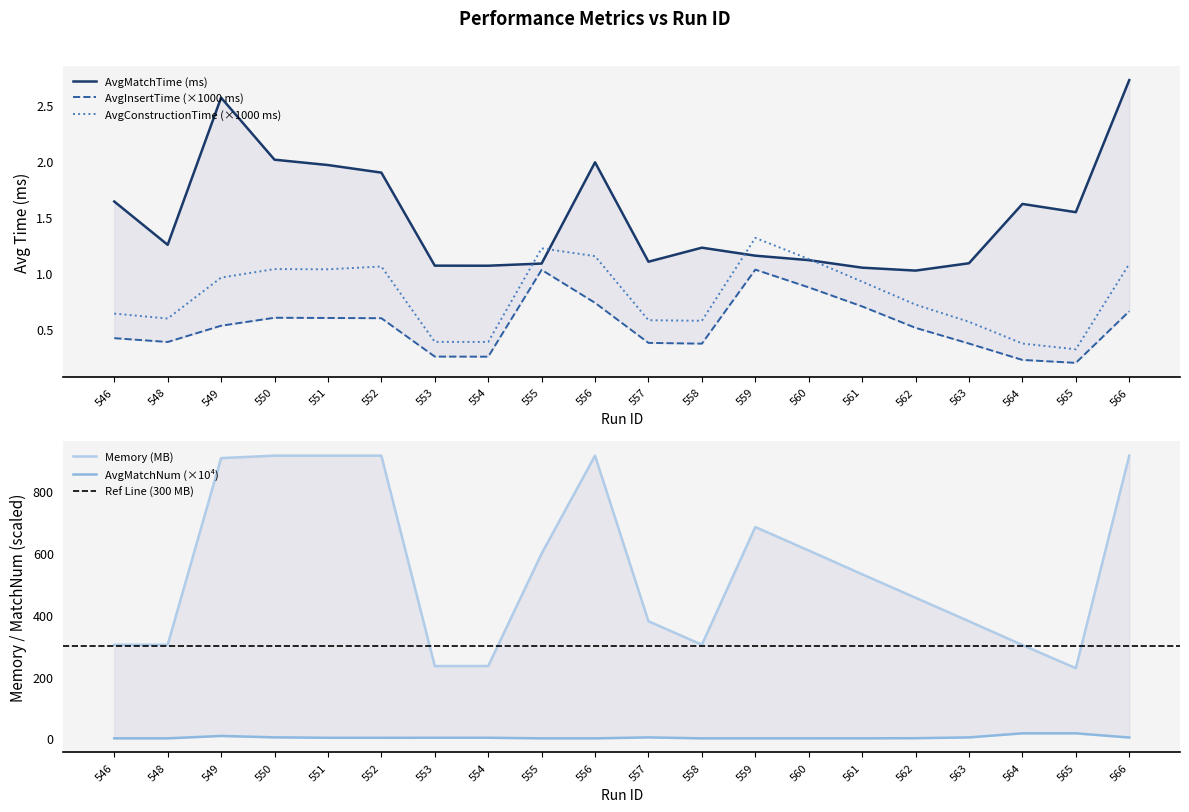

List the series in order of their peak value, lowest first.

AvgInsertTime, AvgConstructionTime, AvgMatchTime, AvgMatchNum, memory